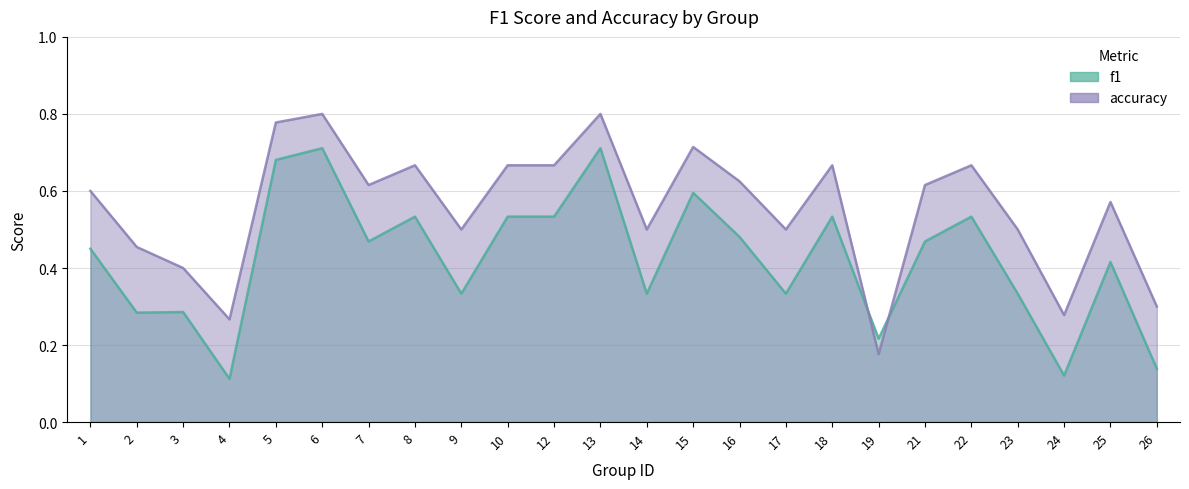

Does the chart display data point markers on the line(s)?

No